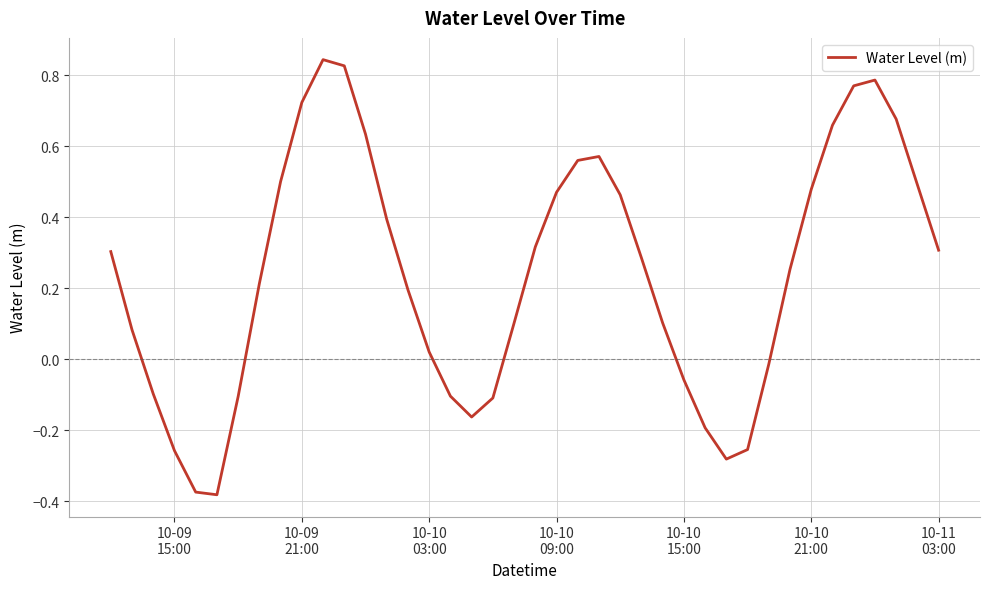

Reading left to right, list all the values displayed in this chart.

0.3	0.1	-0.1	-0.3	-0.4	-0.4	-0.1	0.2	0.5	0.7	0.8	0.8	0.6	0.4	0.2	0.0	-0.1	-0.2	-0.1	0.1	0.3	0.5	0.6	0.6	0.5	0.3	0.1	-0.1	-0.2	-0.3	-0.3	-0.0	0.3	0.5	0.7	0.8	0.8	0.7	0.5	0.3